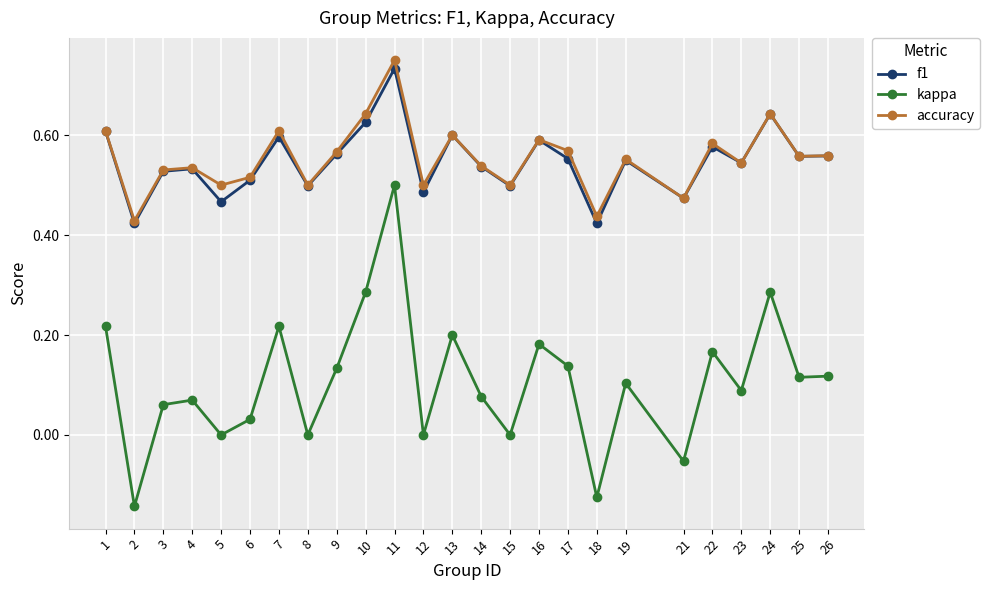

What are all the series names shown in the legend?

f1, kappa, accuracy